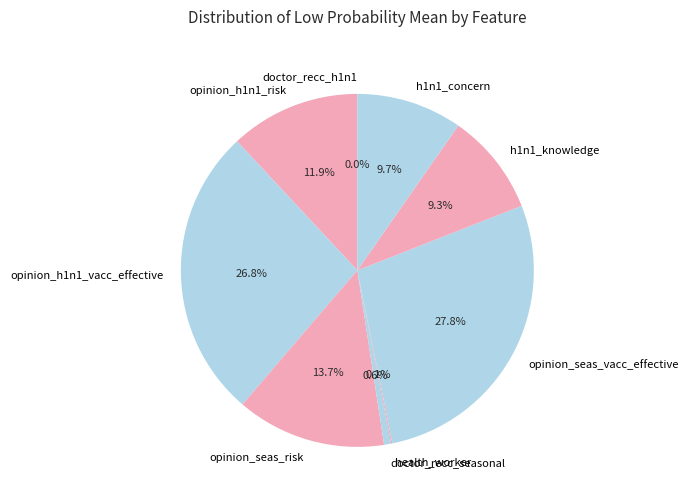

To the nearest percent, what percentage of the pie is doctor_recc_seasonal?

1%